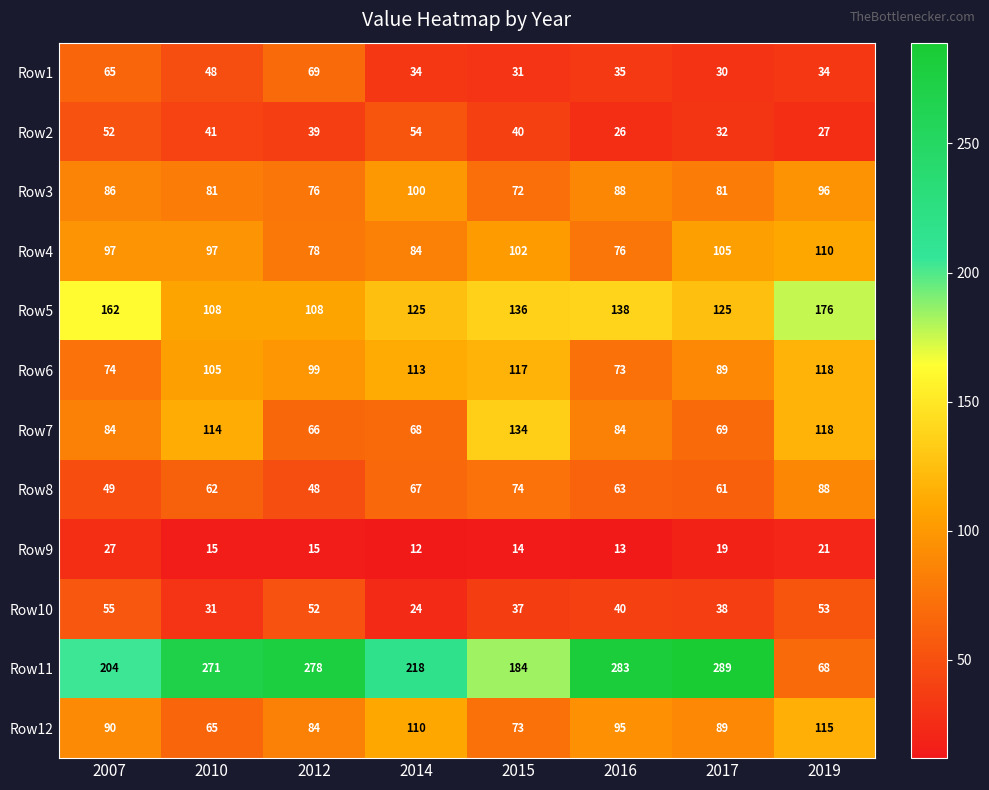

What is the sum of all Row4 values?

749